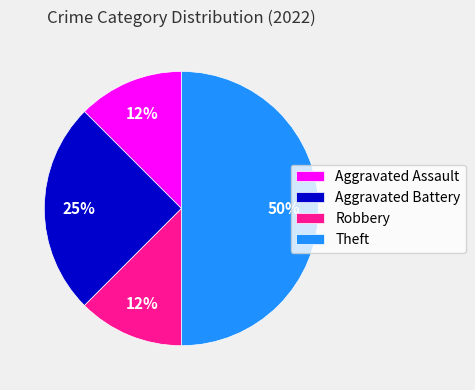

The Aggravated Assault slice represents 23% of the pie. True or false?

False